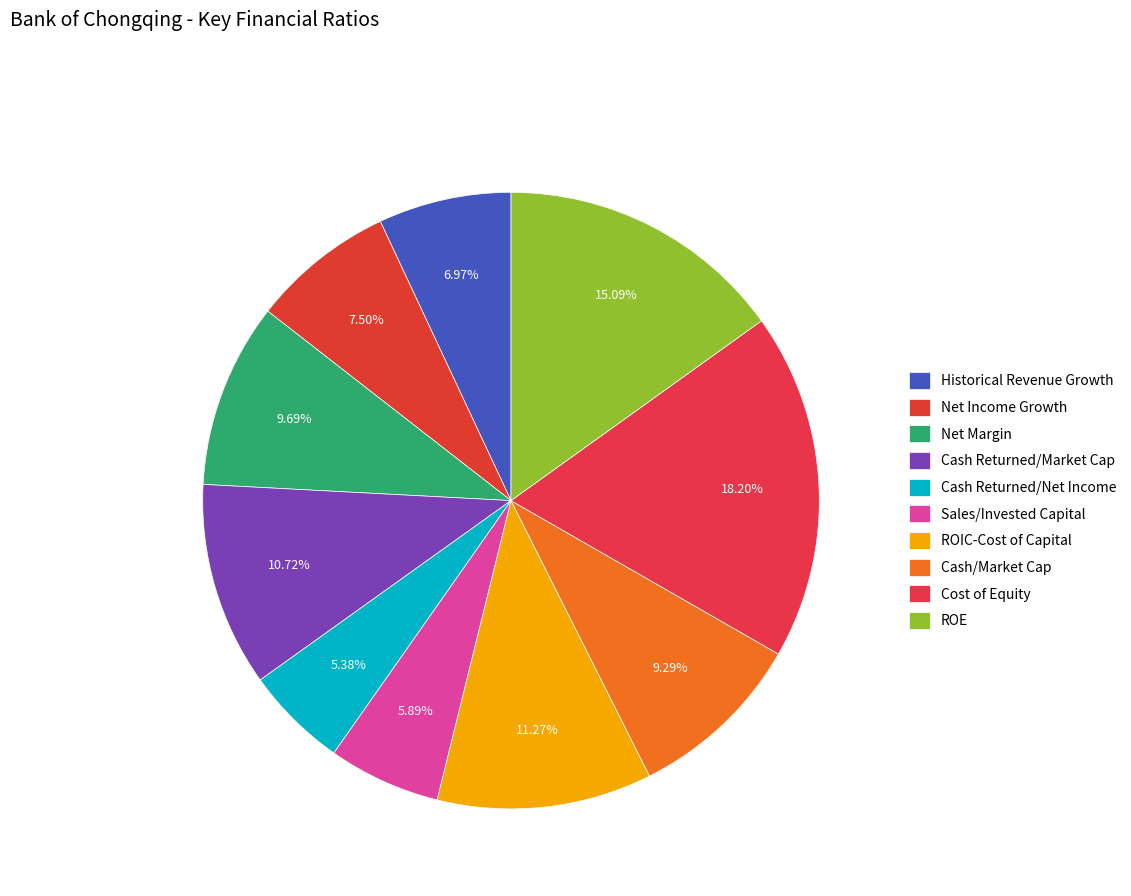

True or false: ROIC-Cost of Capital accounts for 11% of the total.

True